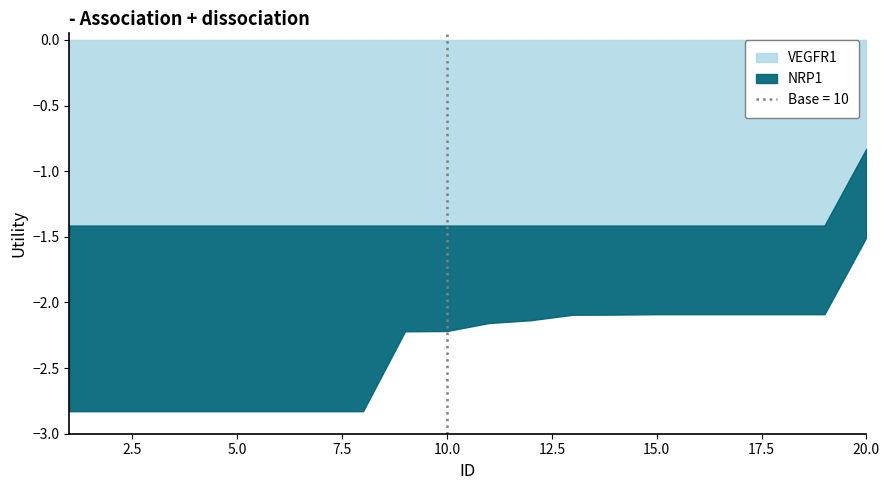

What are all the series names shown in the legend?

VEGFR1, NRP1